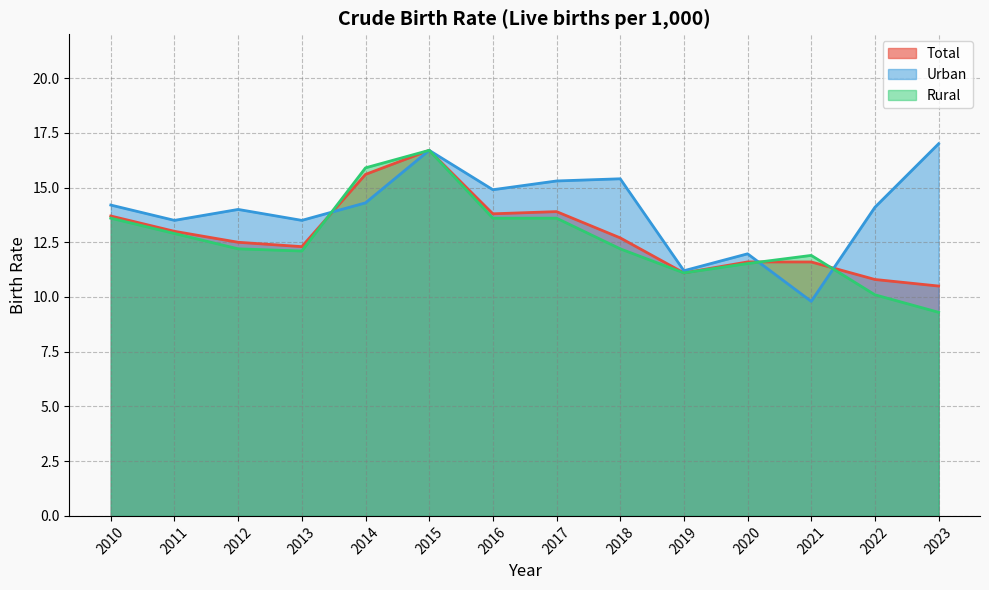

Where is the first local maximum for Total?

2015